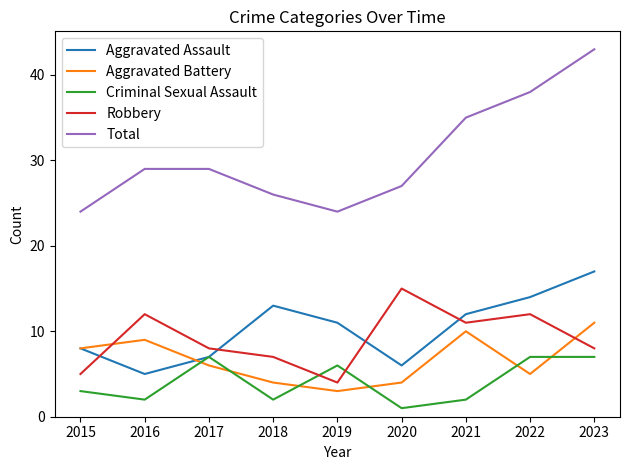

What is the difference between the highest and lowest values at 2020?

26